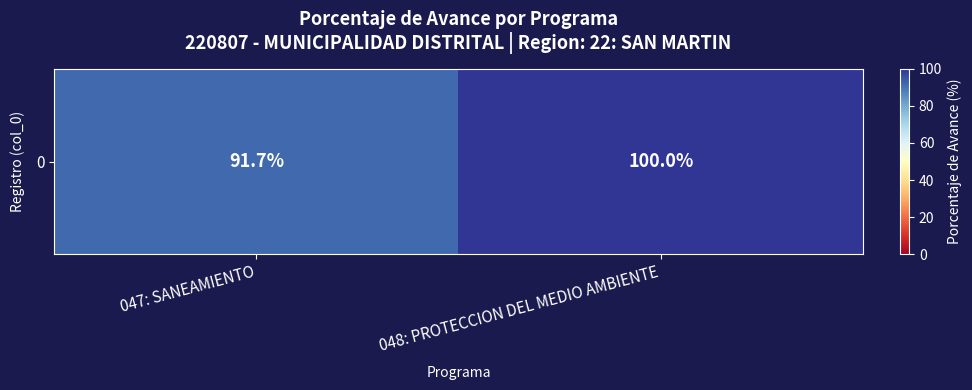

Approximately how many times larger is the value at 047: SANEAMIENTO compared to 048: PROTECCION DEL MEDIO AMBIENTE?

0.9